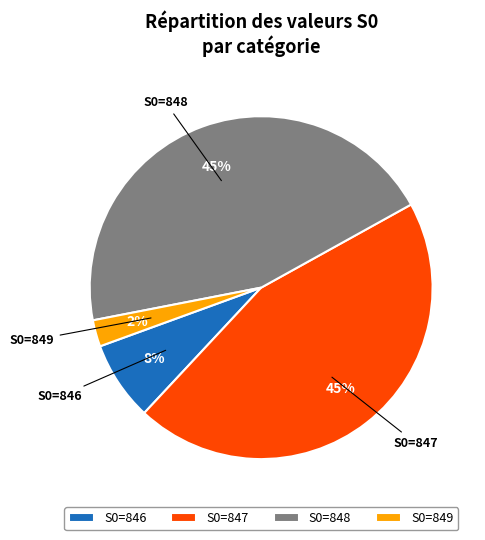

Which has a higher value, S0=846 or S0=847?

S0=847